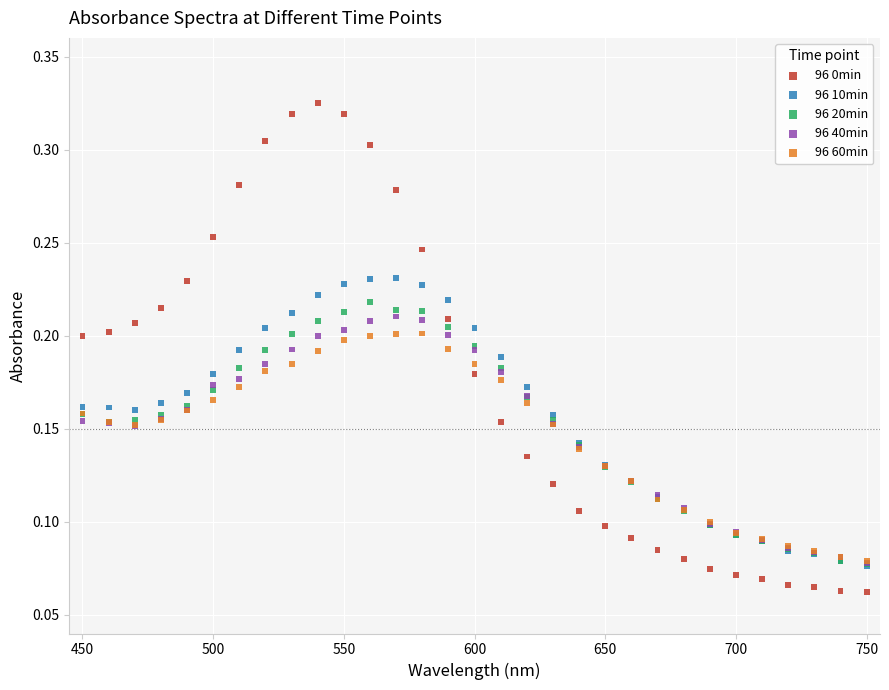

Which series has the largest Y range (max minus min)?

96 0min